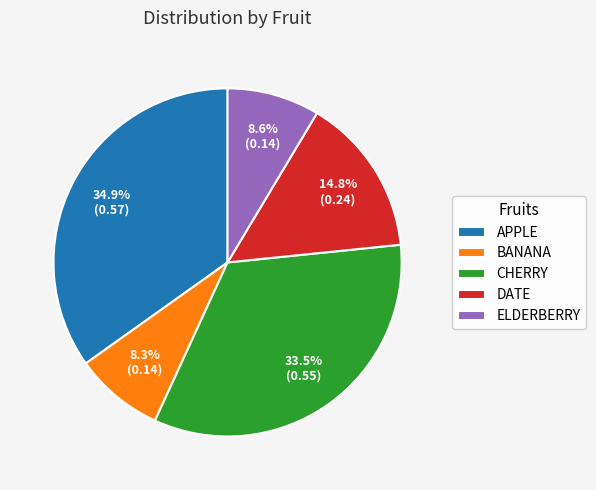

How many slices are in this pie chart?

5